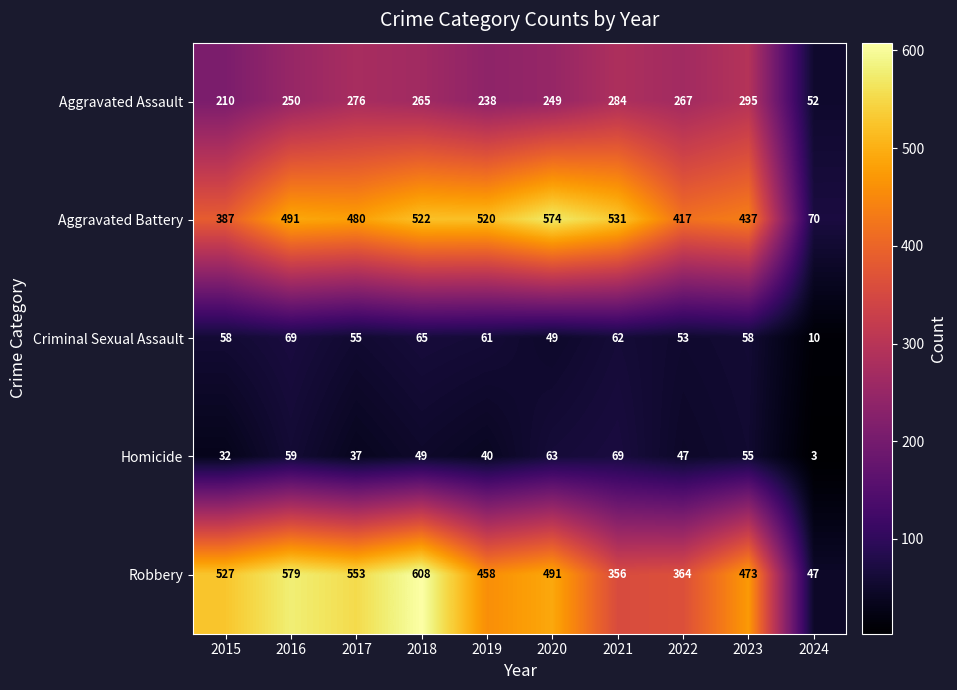

Rank the series at 2020 from highest to lowest value.

Aggravated Battery, Robbery, Aggravated Assault, Homicide, Criminal Sexual Assault